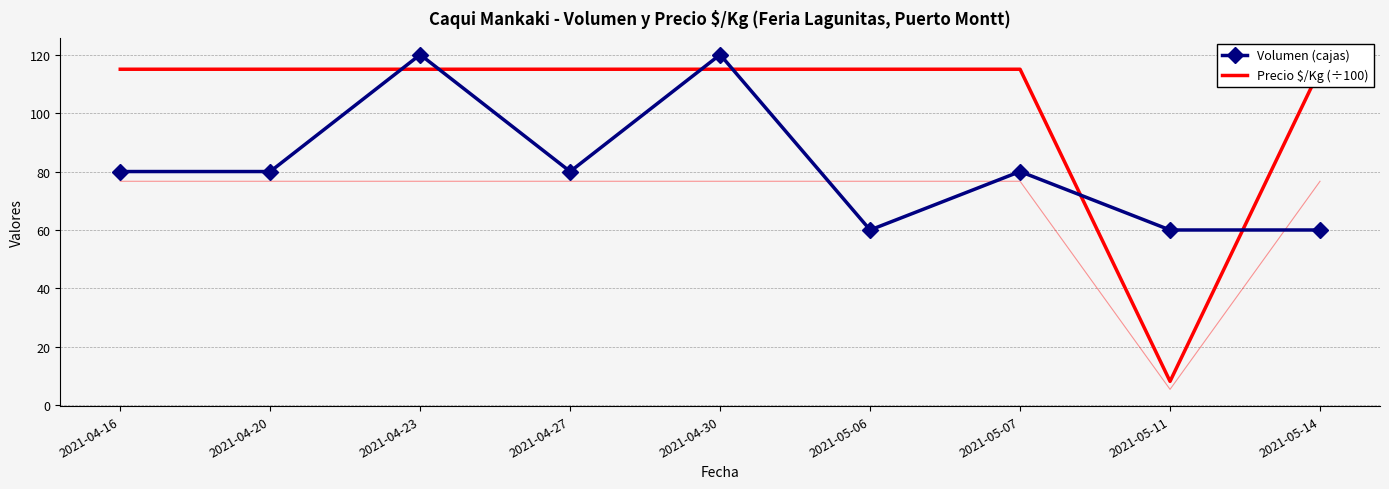

What is the label of the 5th point from the left?

2021-04-30